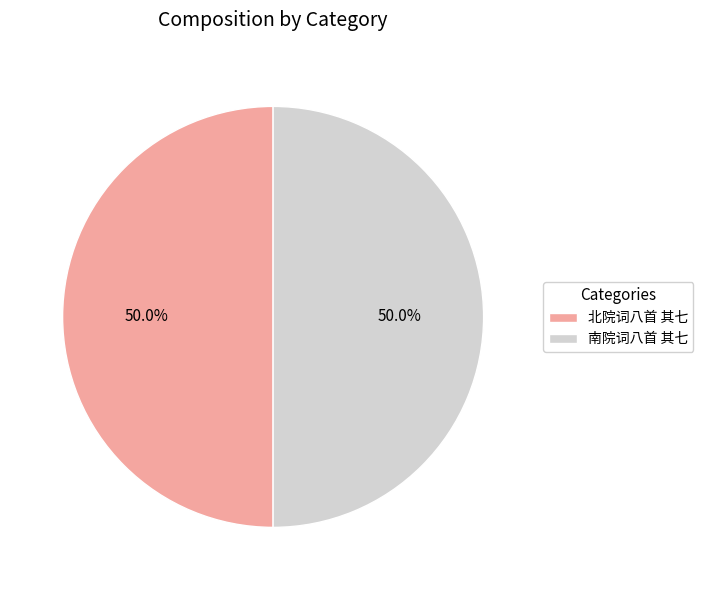

What percentage is NOT represented by 南院词八首 其七?

50.0%